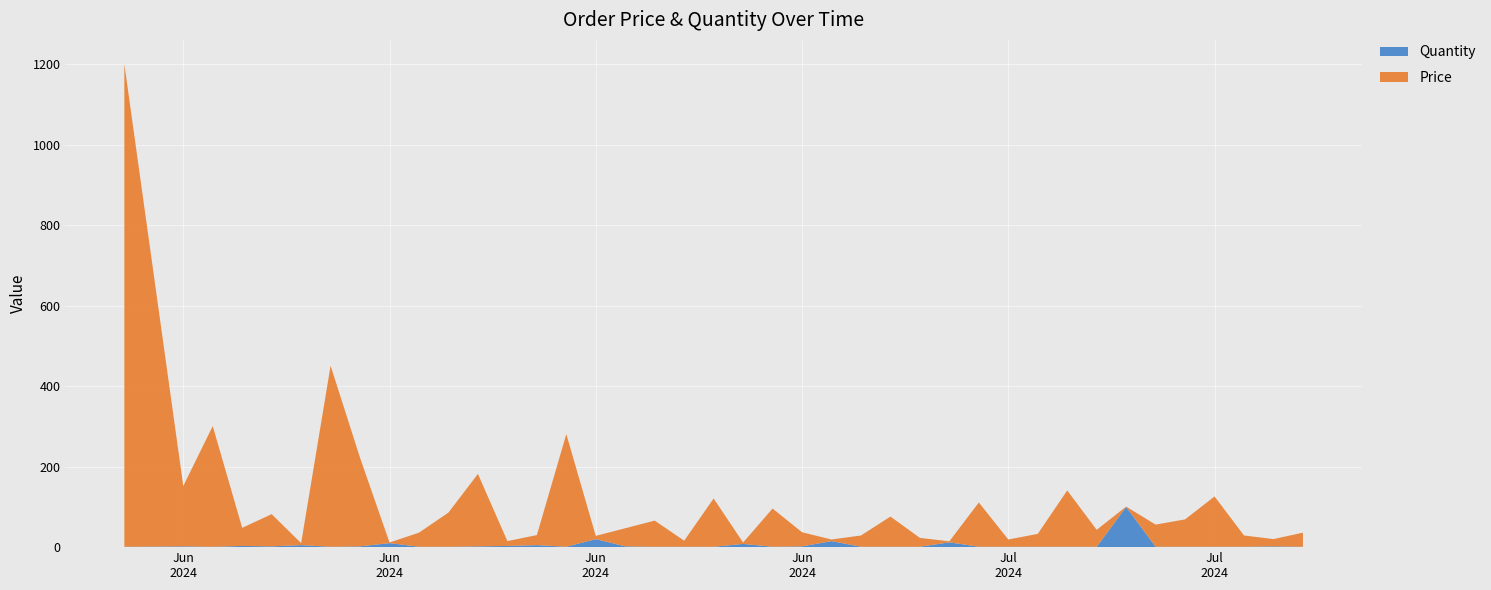

Reading left to right, list all the values displayed in this chart.

Price: 2024-06-01=1200.0	2024-06-03=150.0	2024-06-04=300.0	2024-06-05=45.0	2024-06-06=80.0	2024-06-07=5.0	2024-06-08=450.0	2024-06-09=220.0	2024-06-10=1.5	2024-06-11=35.0	2024-06-12=85.0	2024-06-13=180.0	2024-06-14=12.0	2024-06-15=25.0	2024-06-16=280.0	2024-06-17=8.0	2024-06-18=45.0	2024-06-19=65.0	2024-06-20=15.0	2024-06-21=120.0	2024-06-22=3.5	2024-06-23=95.0	2024-06-24=35.0	2024-06-25=4.0	2024-06-26=28.0	2024-06-27=75.0	2024-06-28=22.0	2024-06-29=2.5	2024-06-30=110.0	2024-07-01=18.0	2024-07-02=32.0	2024-07-03=140.0	2024-07-04=42.0	2024-07-05=0.8	2024-07-06=55.0	2024-07-07=68.0	2024-07-08=125.0	2024-07-09=28.0	2024-07-10=18.0	2024-07-11=35.0
Quantity: 2024-06-01=1.0	2024-06-03=2.0	2024-06-04=1.0	2024-06-05=3.0	2024-06-06=2.0	2024-06-07=5.0	2024-06-08=1.0	2024-06-09=2.0	2024-06-10=10.0	2024-06-11=1.0	2024-06-12=1.0	2024-06-13=2.0	2024-06-14=3.0	2024-06-15=5.0	2024-06-16=1.0	2024-06-17=20.0	2024-06-18=2.0	2024-06-19=1.0	2024-06-20=1.0	2024-06-21=1.0	2024-06-22=8.0	2024-06-23=1.0	2024-06-24=2.0	2024-06-25=15.0	2024-06-26=1.0	2024-06-27=1.0	2024-06-28=1.0	2024-06-29=12.0	2024-06-30=1.0	2024-07-01=1.0	2024-07-02=1.0	2024-07-03=1.0	2024-07-04=1.0	2024-07-05=100.0	2024-07-06=1.0	2024-07-07=1.0	2024-07-08=1.0	2024-07-09=1.0	2024-07-10=2.0	2024-07-11=1.0